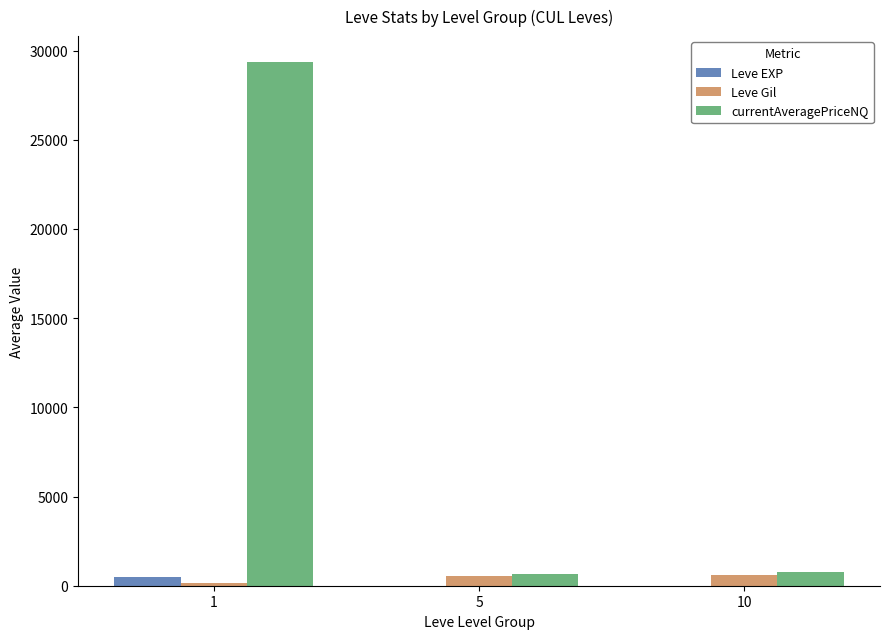

True or false: currentAveragePriceNQ has a value of 652.4 at 5.

True